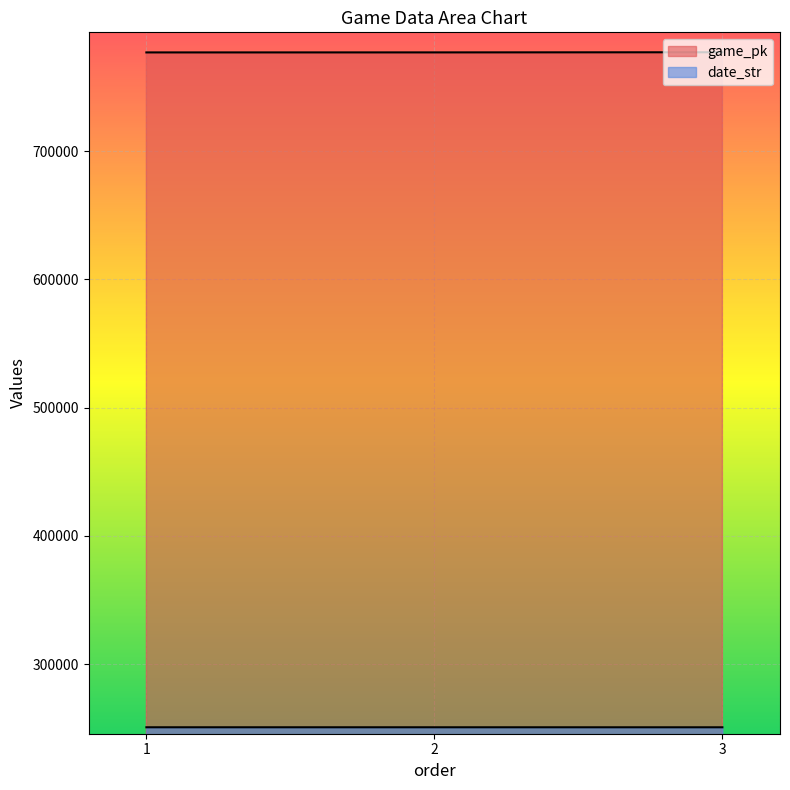

At which label does game_pk reach its minimum?

1